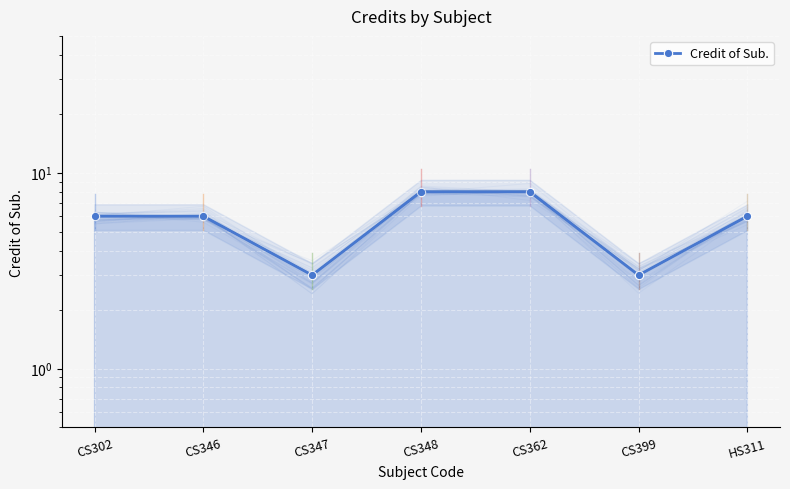

Count the number of categories in the chart.

7